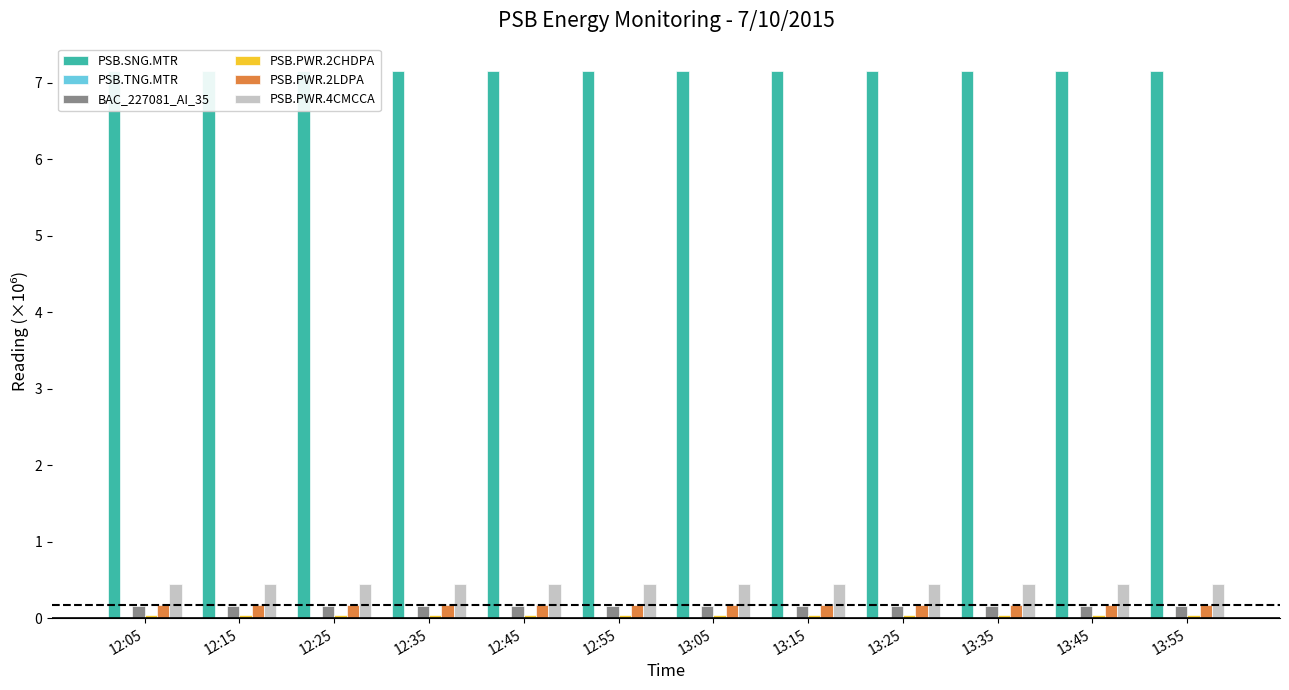

Is it true that PSB.SNG.MTR equals 7.1 at 12:05?

True